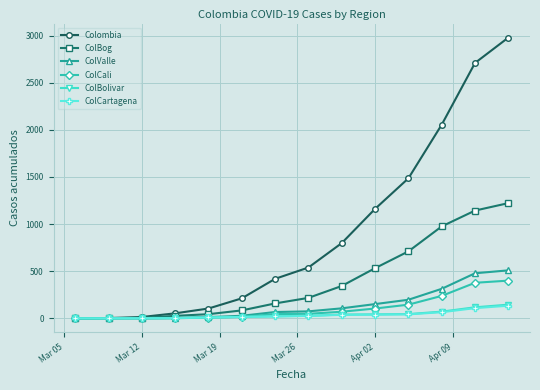

Which series has the largest range (max minus min)?

Colombia